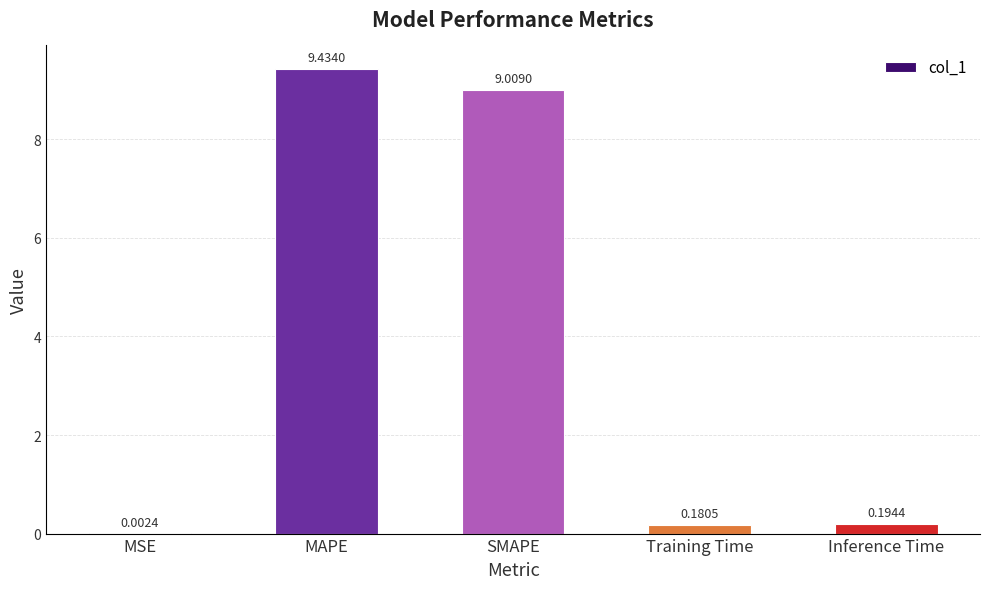

Are the bars grouped side by side (vs. stacked)?

No